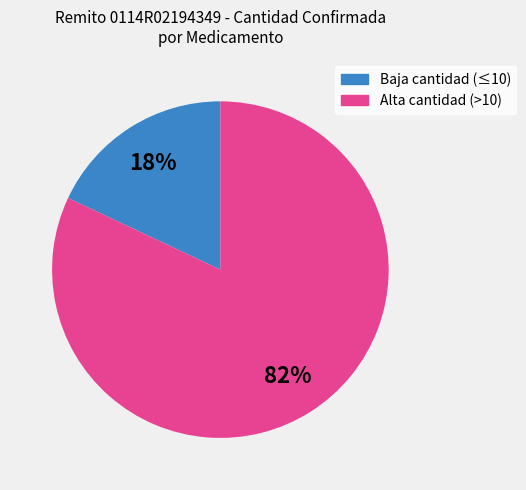

Is there any slice that represents more than half of the pie?

Yes